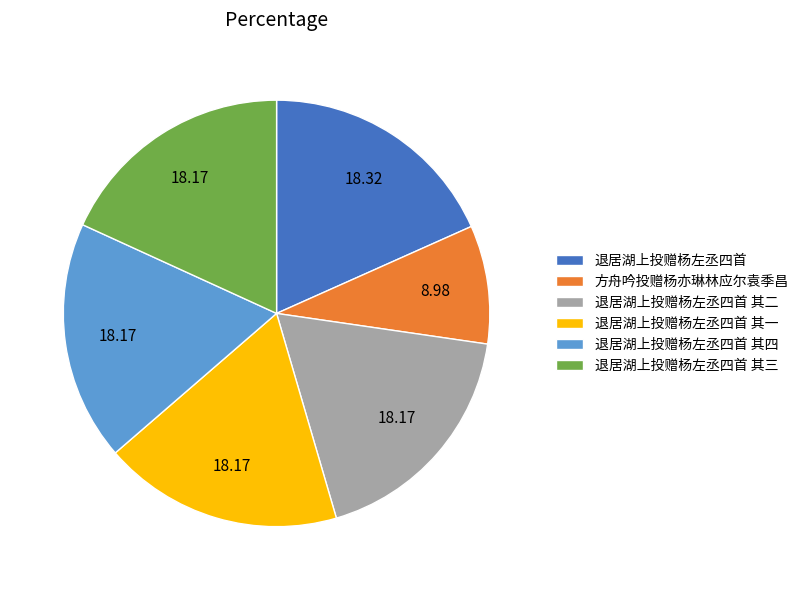

Which slice is the smallest?

方舟吟投赠杨亦琳林应尔袁季昌